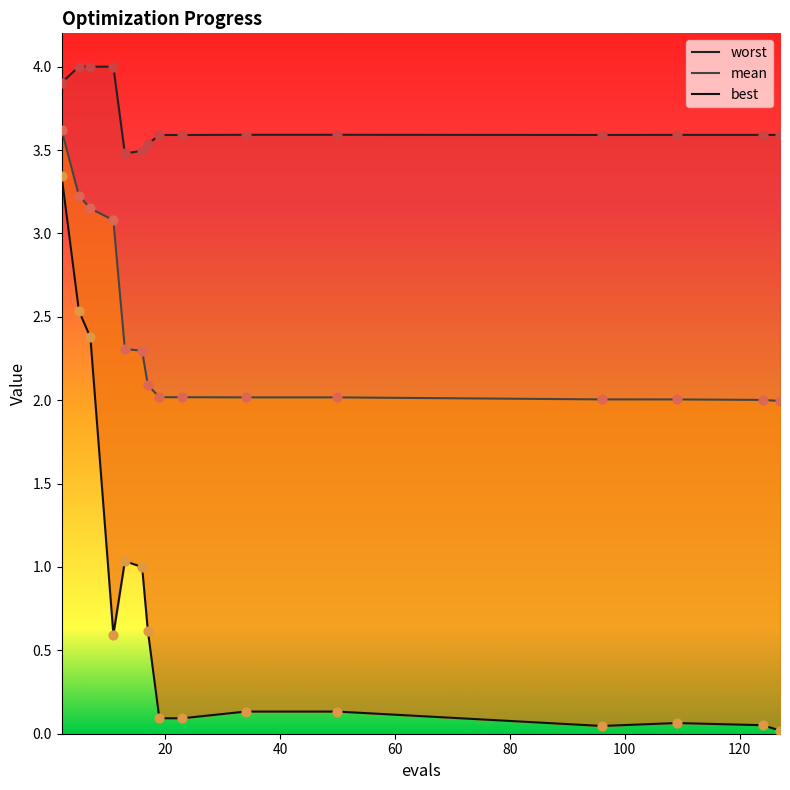

Which series contains the lowest Y value?

best